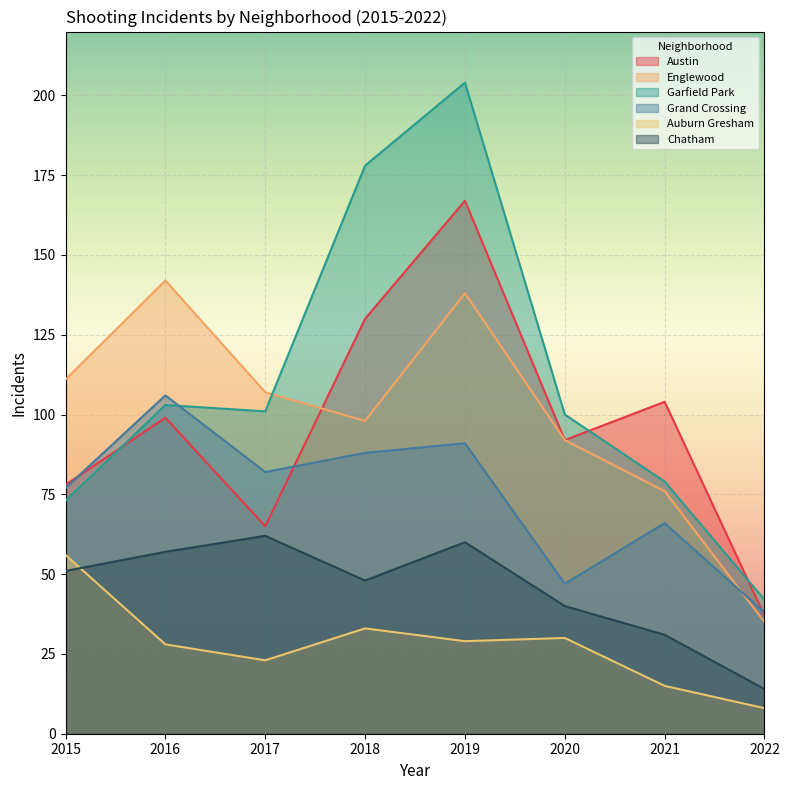

True or false: Auburn Gresham has a value of 56 at 2015.

True